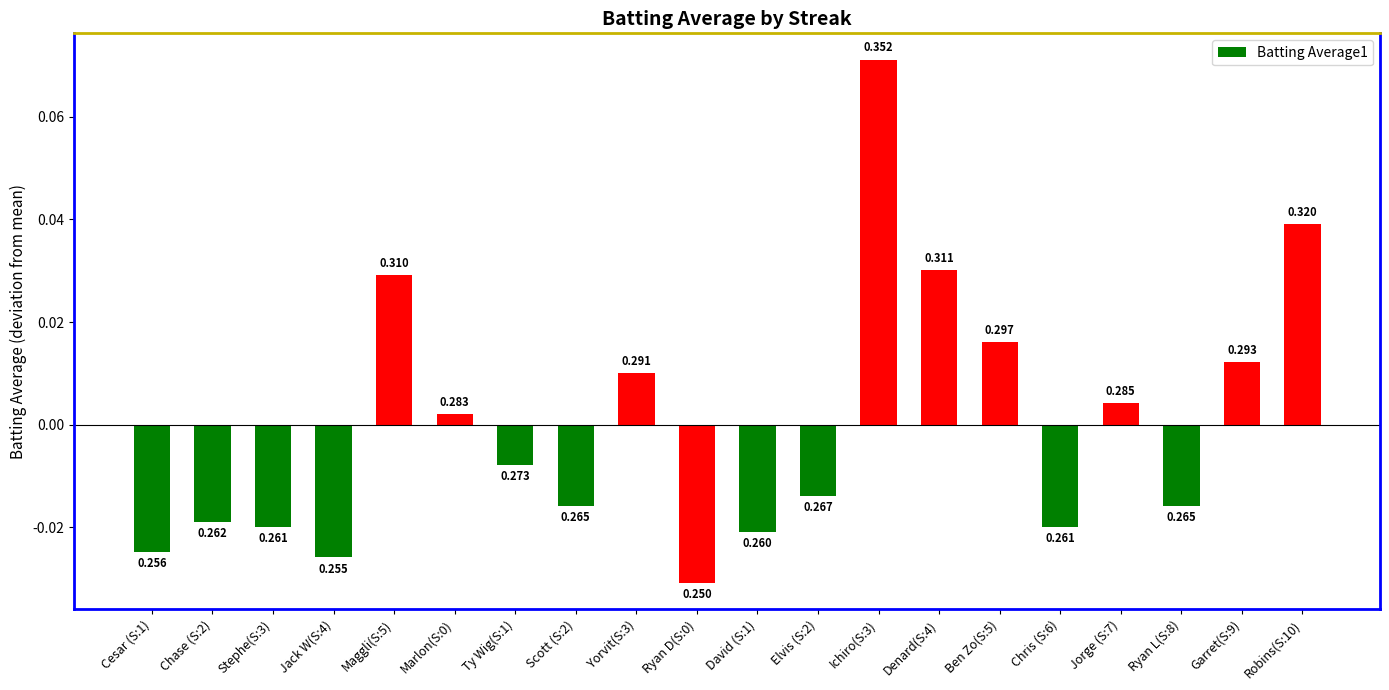

How many bars are there in total?

20